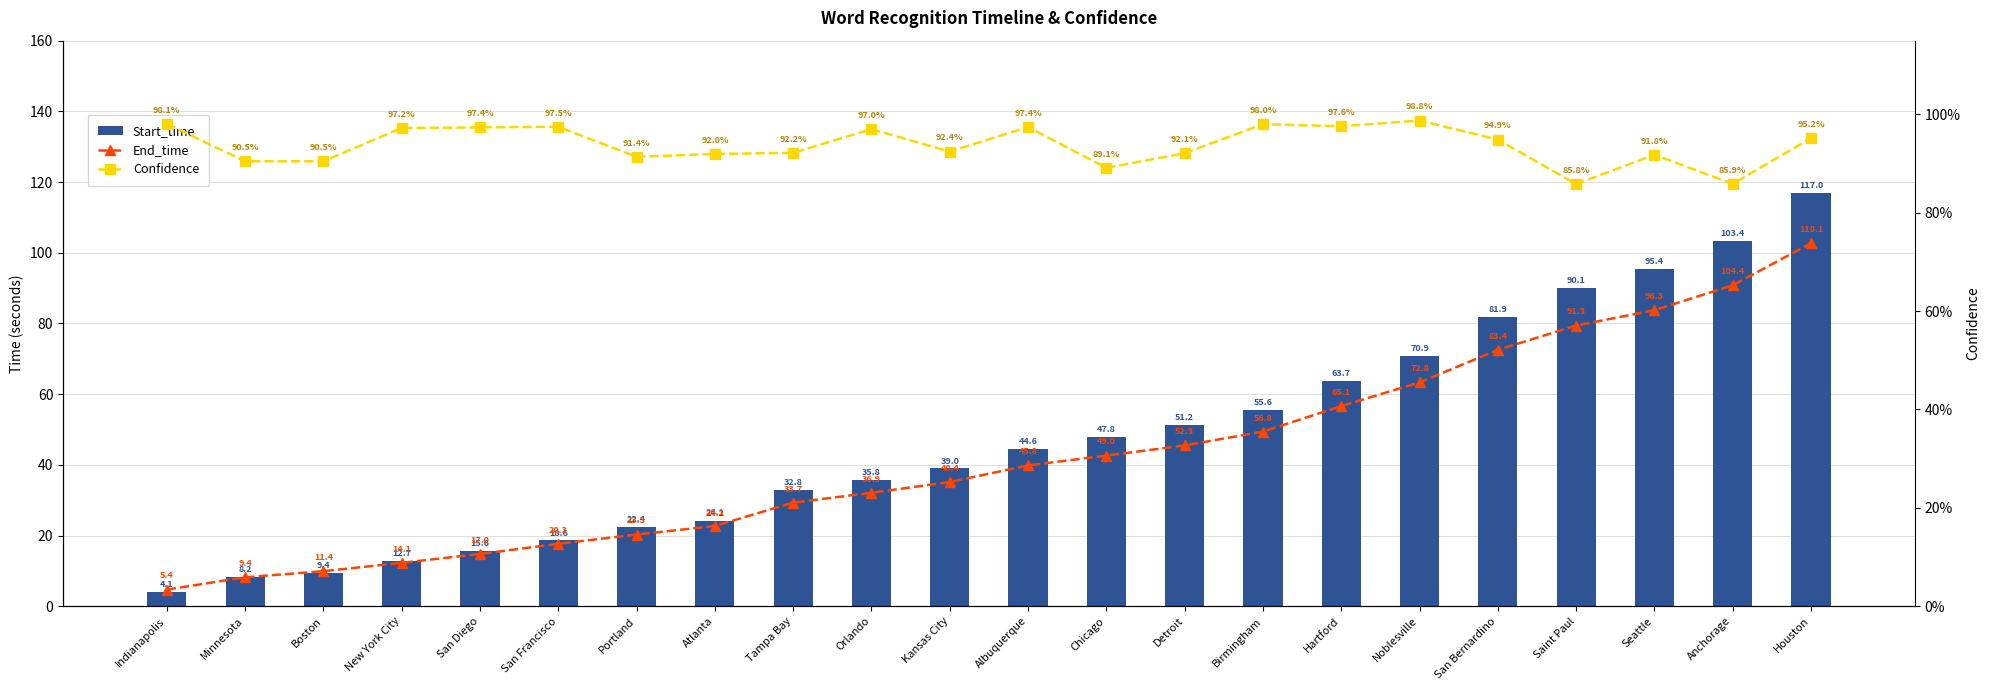

Which series has the widest spread of values?

Start_time